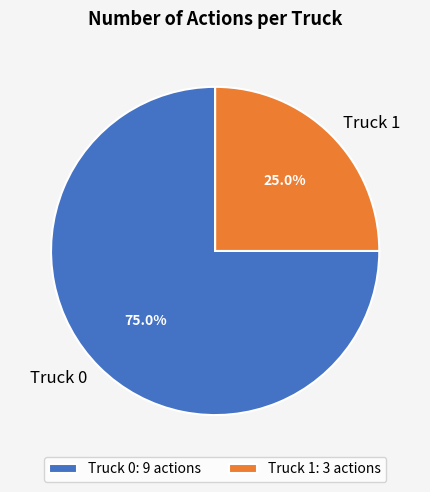

Count the number of slices in the pie.

2